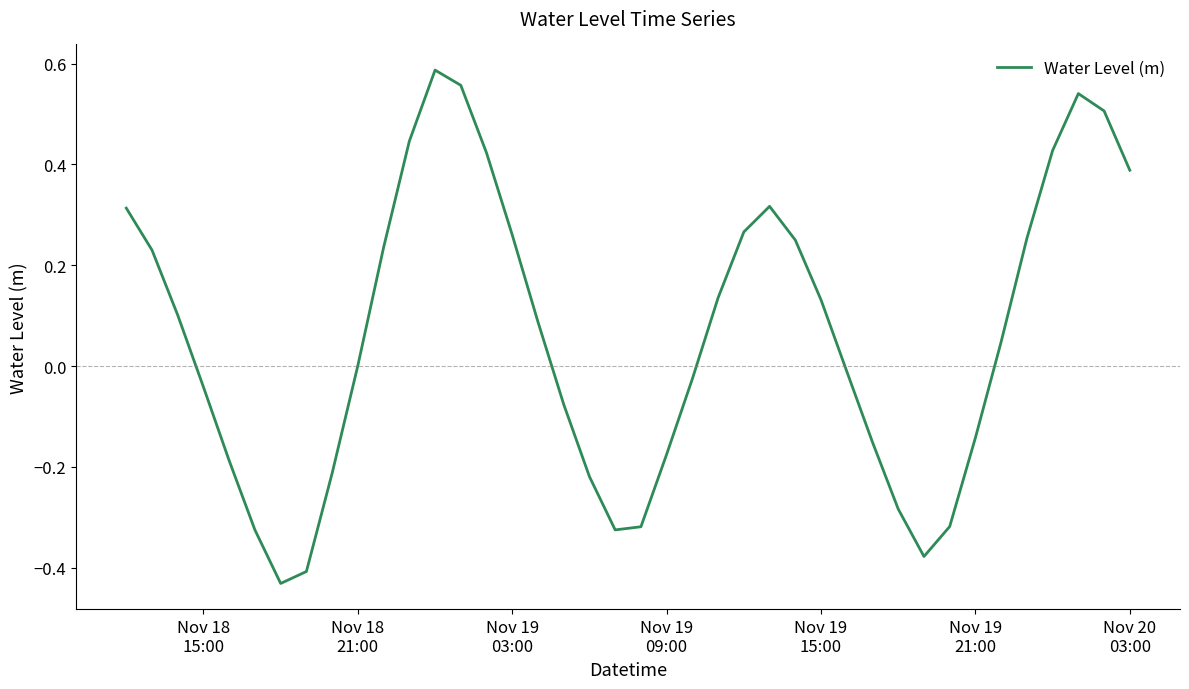

Reading left to right, extract all data points from this chart.

0.3	0.2	0.1	-0.0	-0.2	-0.3	-0.4	-0.4	-0.2	0.0	0.2	0.4	0.6	0.6	0.4	0.3	0.1	-0.1	-0.2	-0.3	-0.3	-0.2	-0.0	0.1	0.3	0.3	0.2	0.1	-0.0	-0.2	-0.3	-0.4	-0.3	-0.1	0.0	0.3	0.4	0.5	0.5	0.4